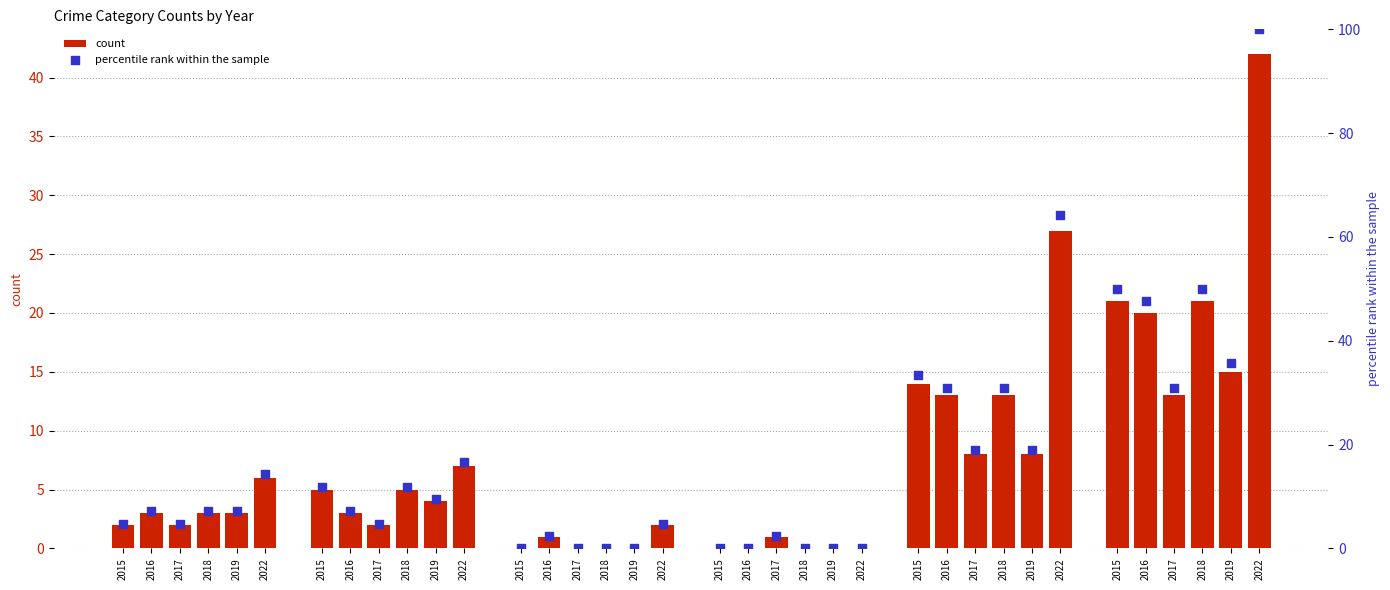

What is the change in value from 2019 to 2019?

-9.5